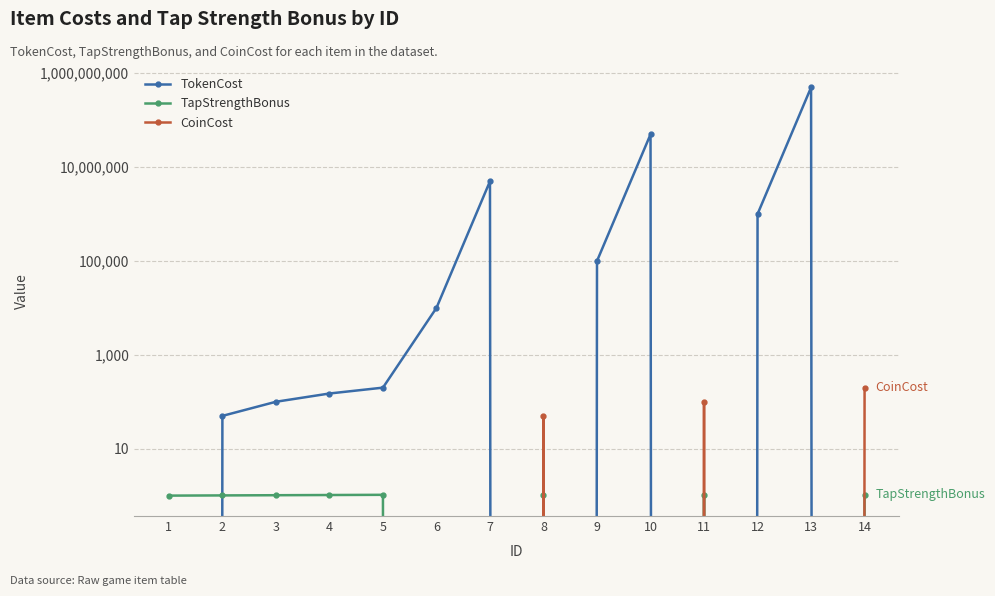

How many series are shown in this chart?

3